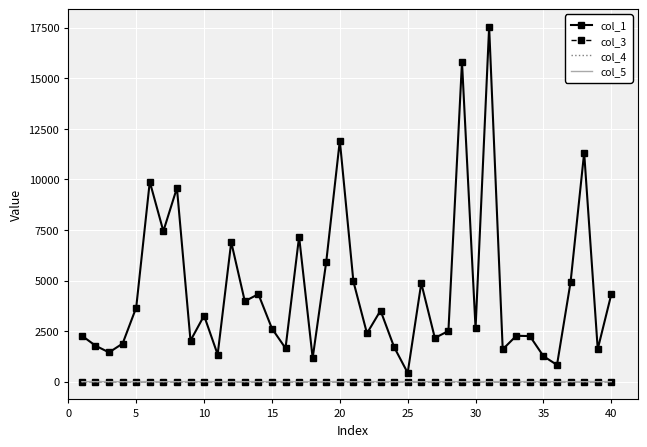

Which series has the largest total across all categories?

col_1